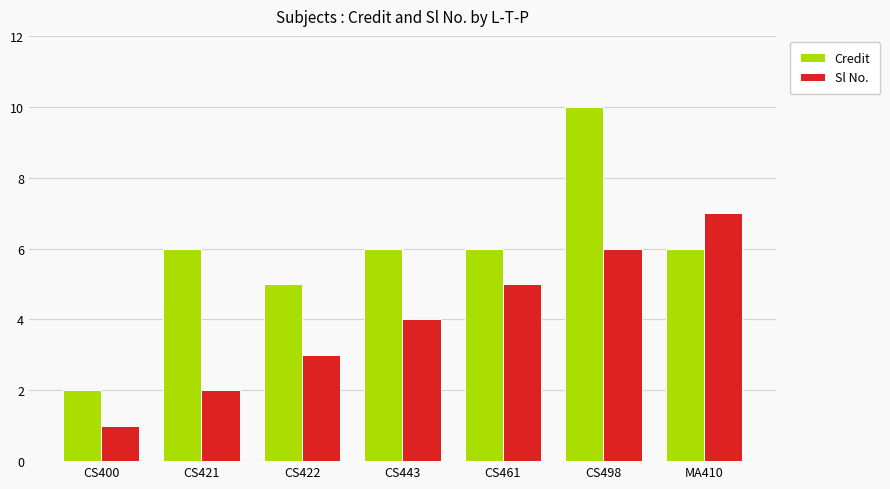

What is the sum of all Sl No. values?

28